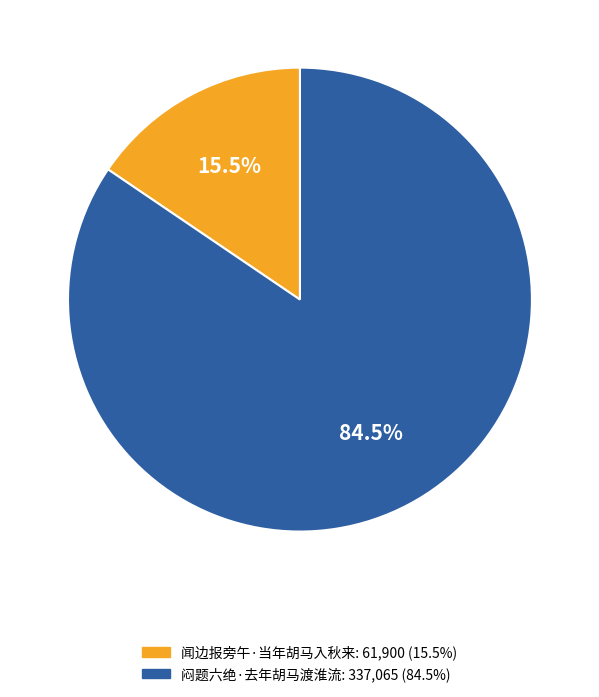

Is the sum of 闷题六绝·去年胡马渡淮流 and 闻边报旁午·当年胡马入秋来 greater than half?

Yes